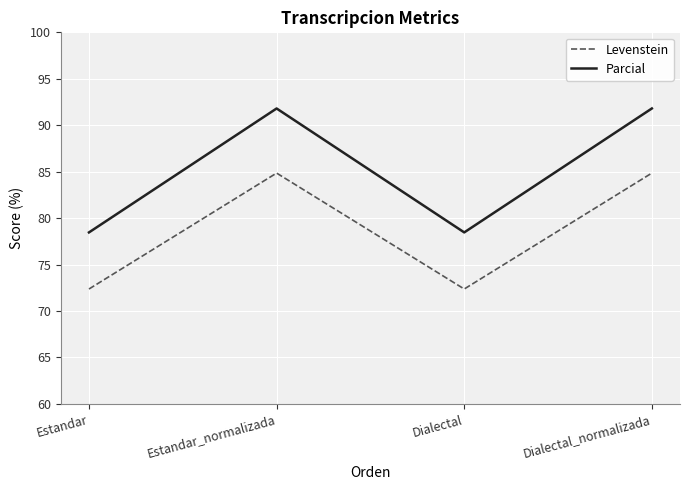

What is the minimum value shown in the chart?

72.4